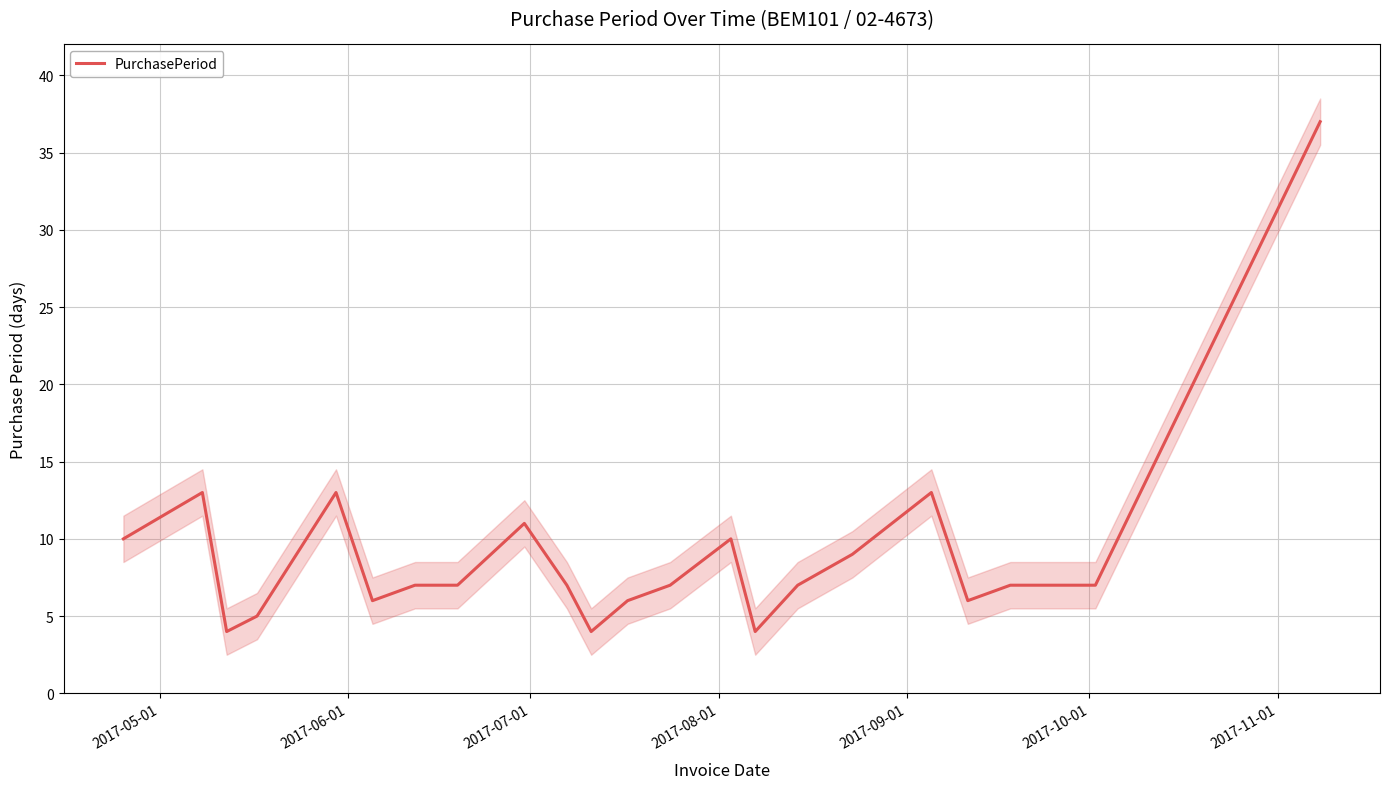

Is this an area chart (filled region under the line)?

No